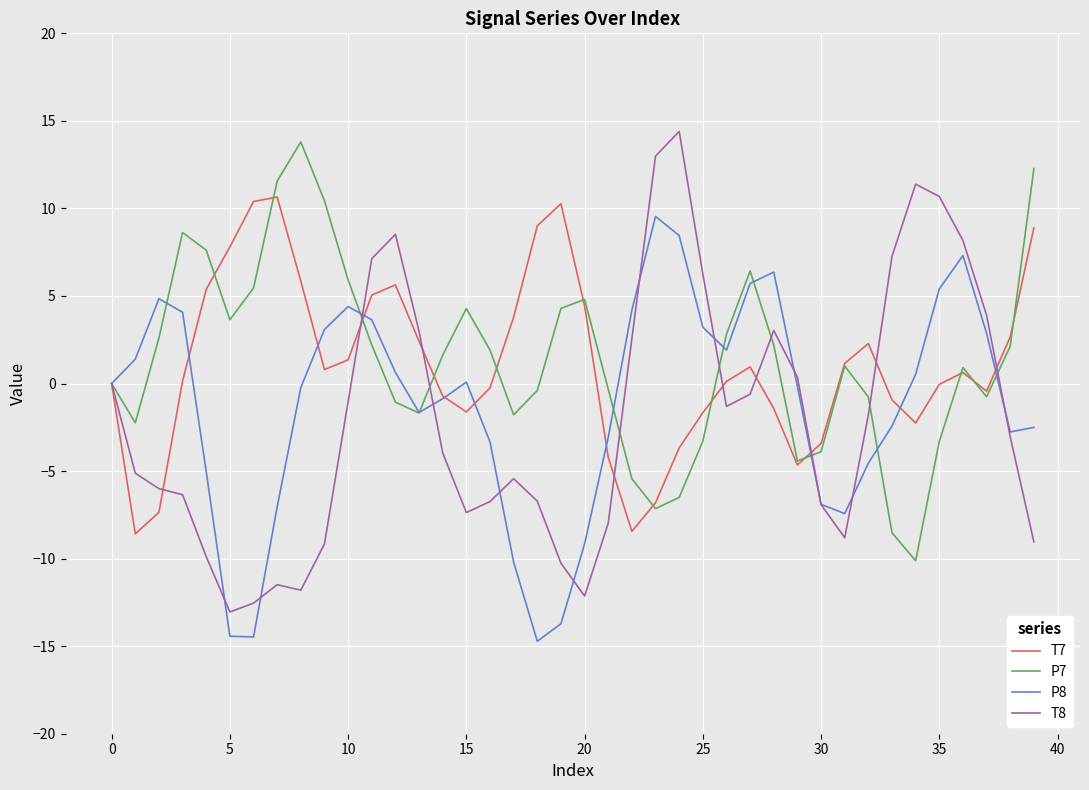

How many lines are shown in the chart?

4